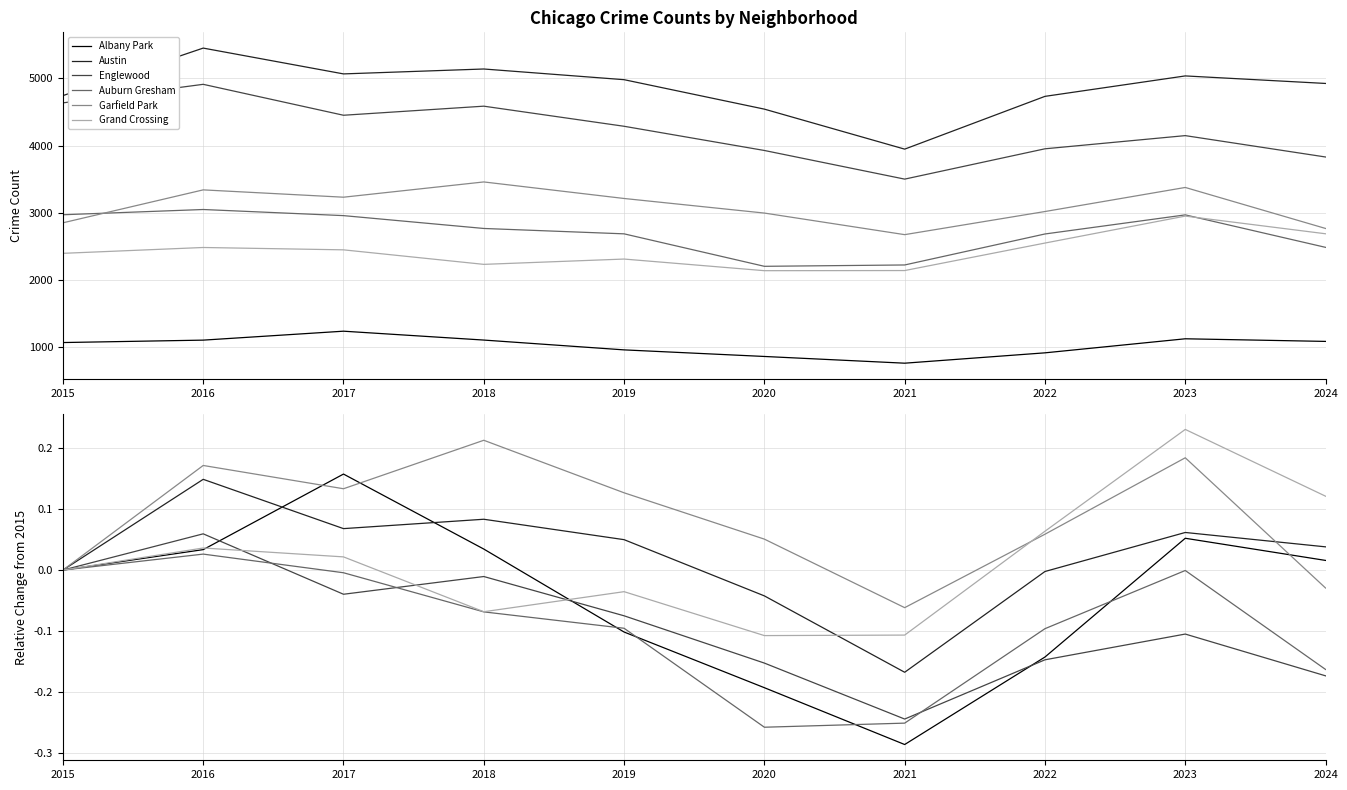

What is the sum of the Albany Park values at 2018 and 2023?

0.1